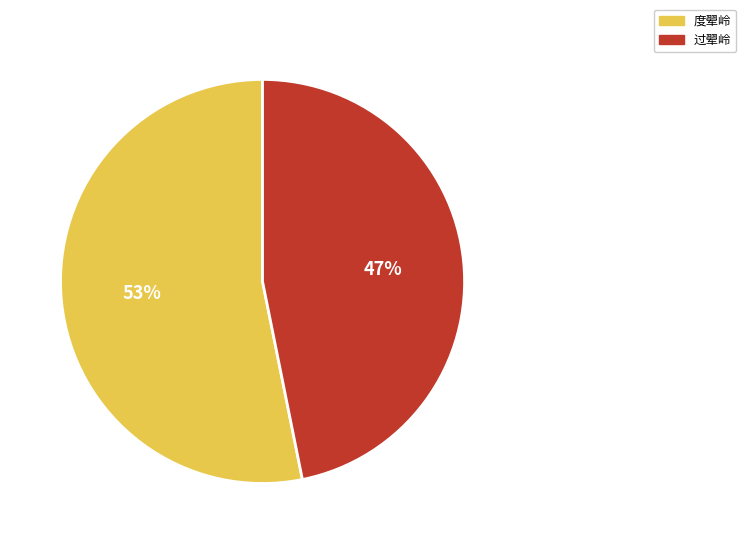

To the nearest percent, what is the average slice percentage?

50%